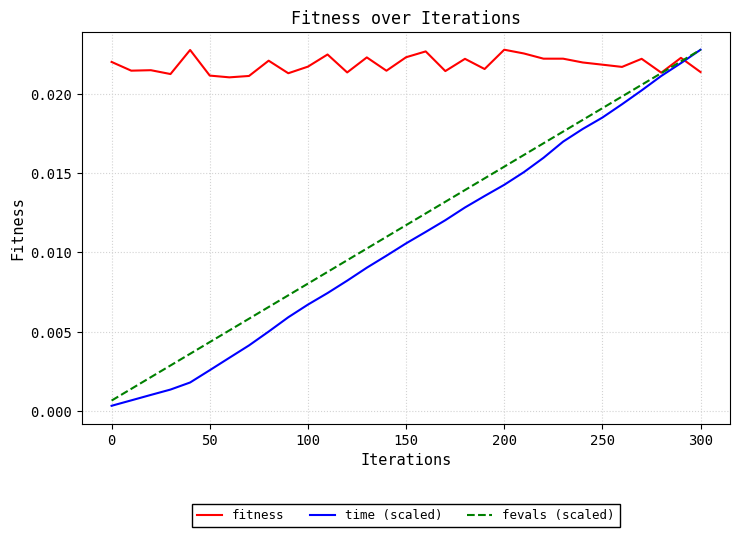

Which series has the largest range (max minus min)?

time (scaled)